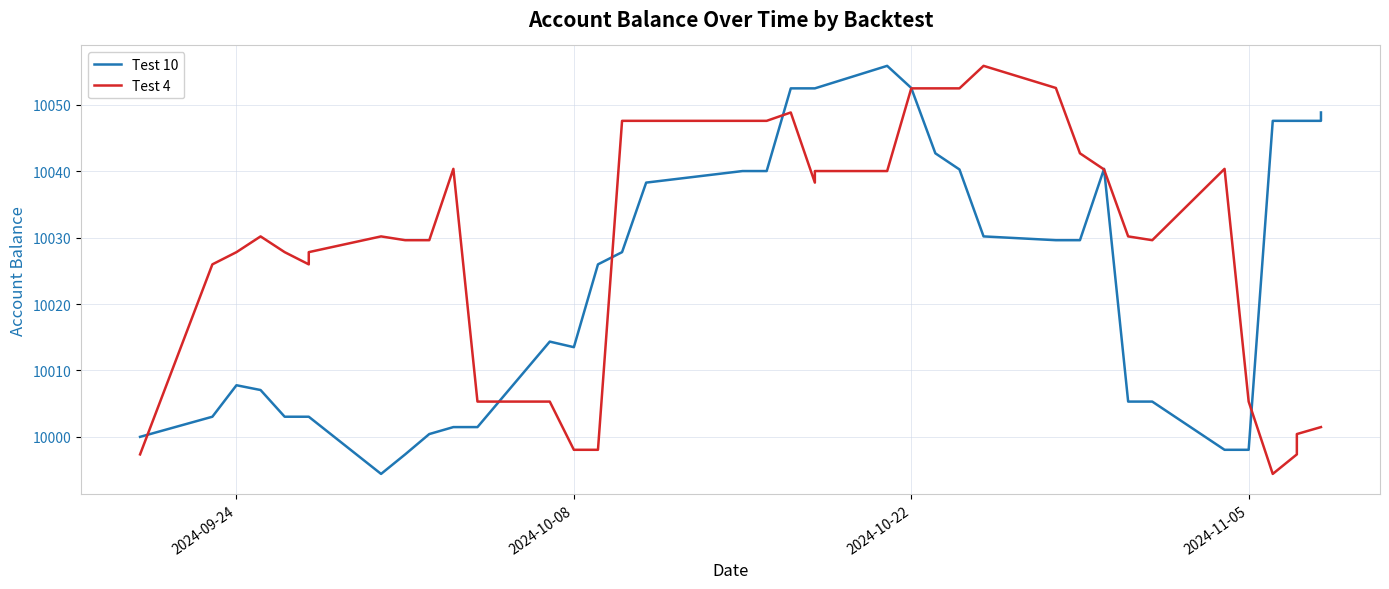

Does the chart display data point markers on the line(s)?

No